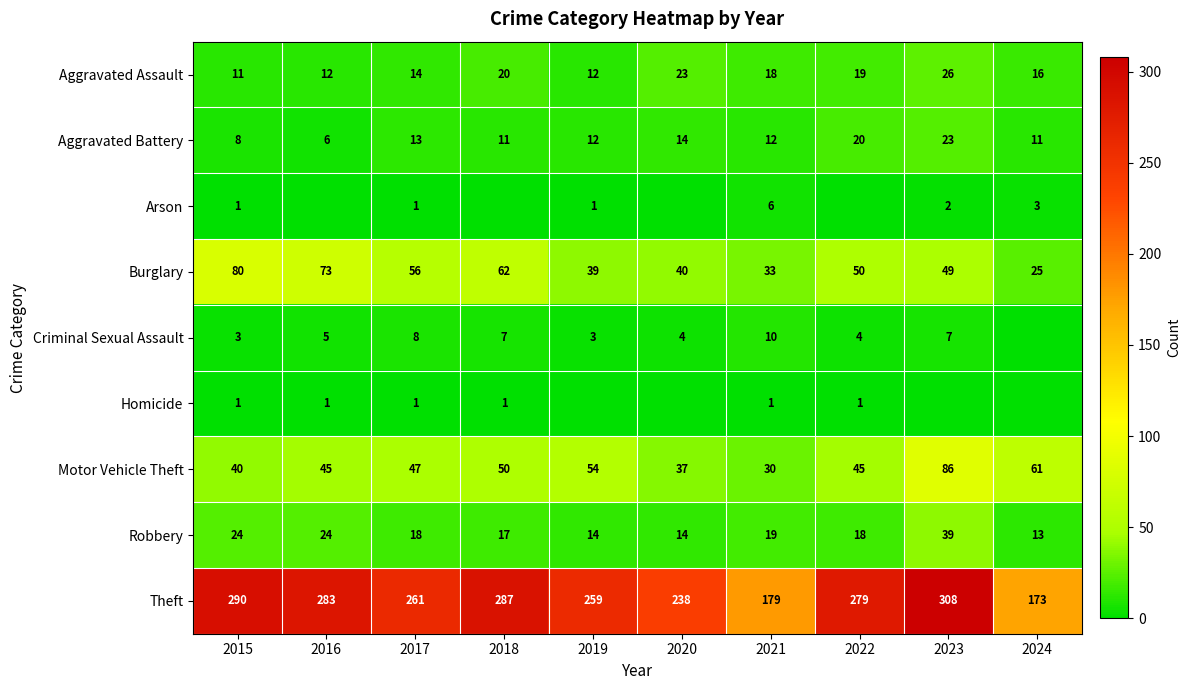

What is the average value of the Aggravated Battery series?

13